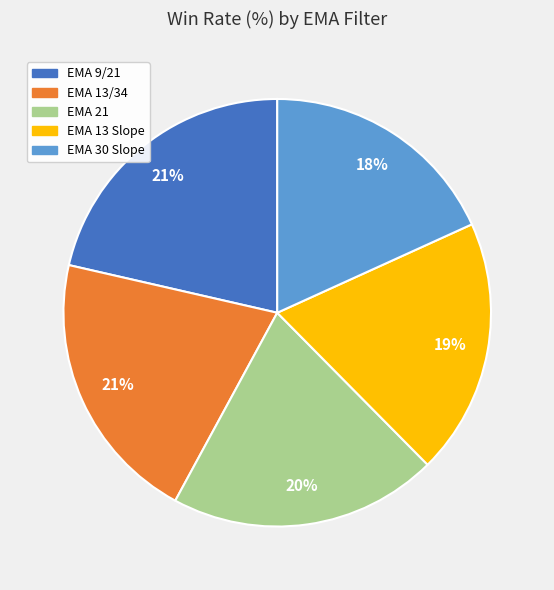

Is there a majority slice in this chart?

No